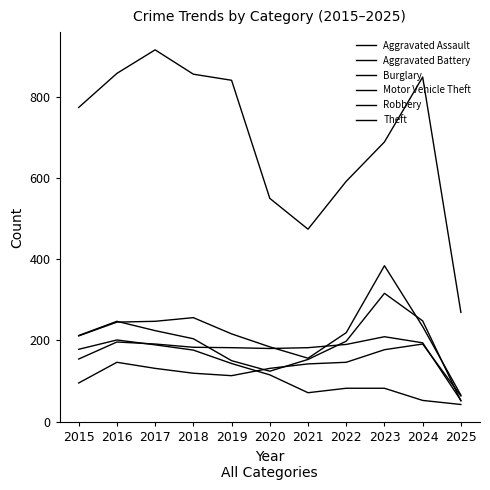

Which category has the lowest value across all series?

2025